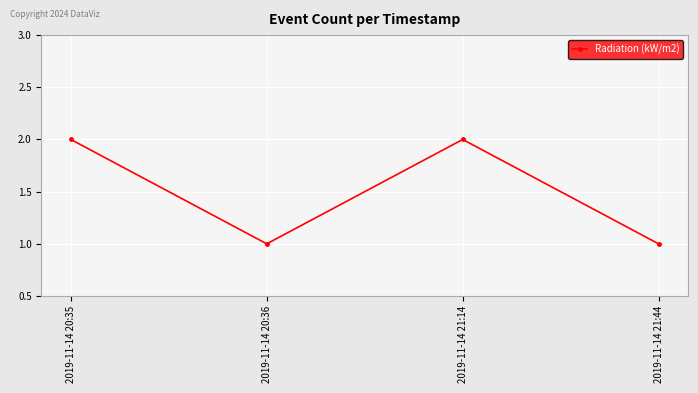

What is the difference between the maximum and second lowest values?

1